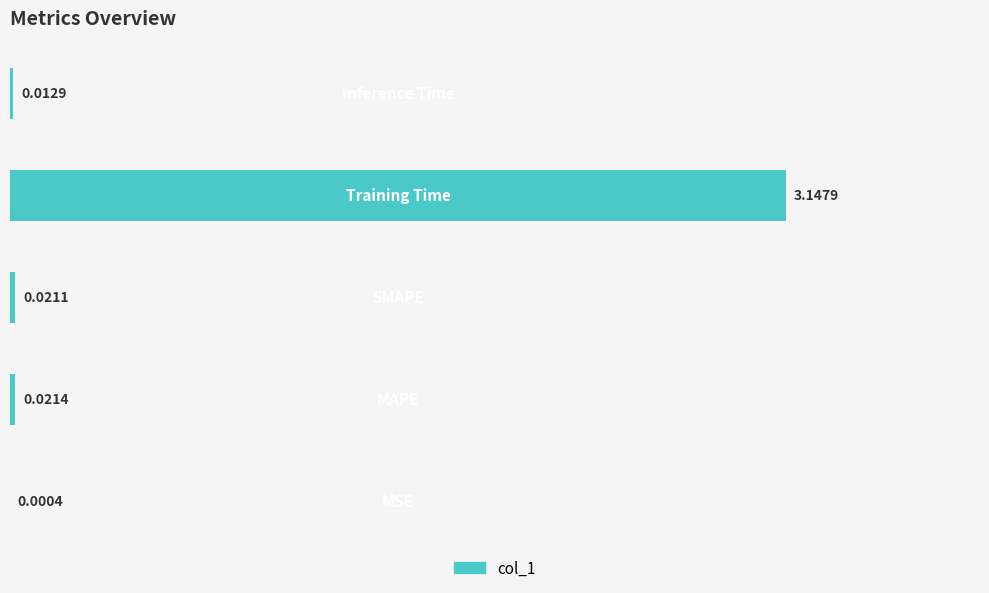

What is the sum of all values?

3.2